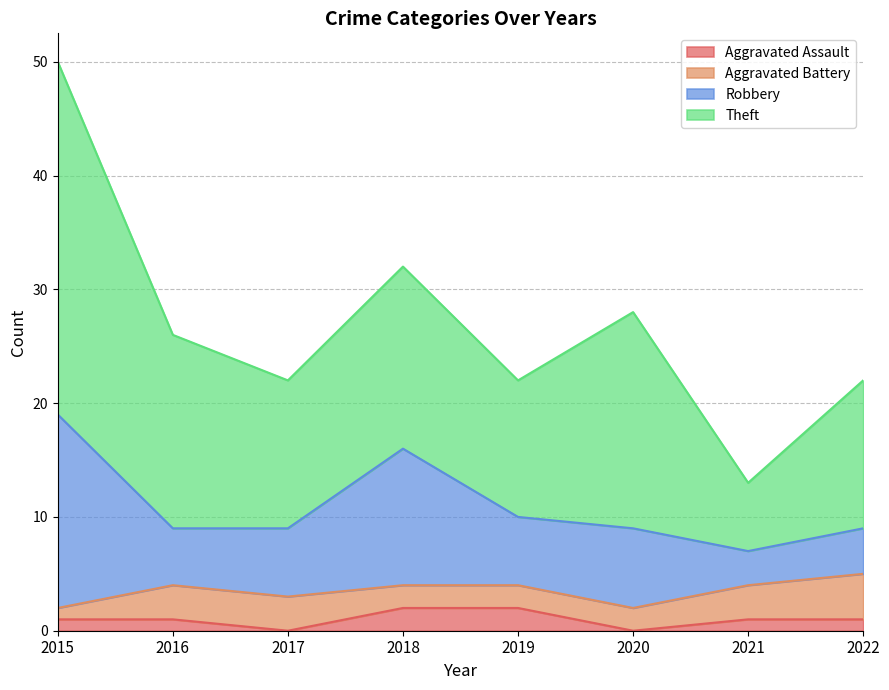

Where is the first local minimum for Aggravated Assault?

2017